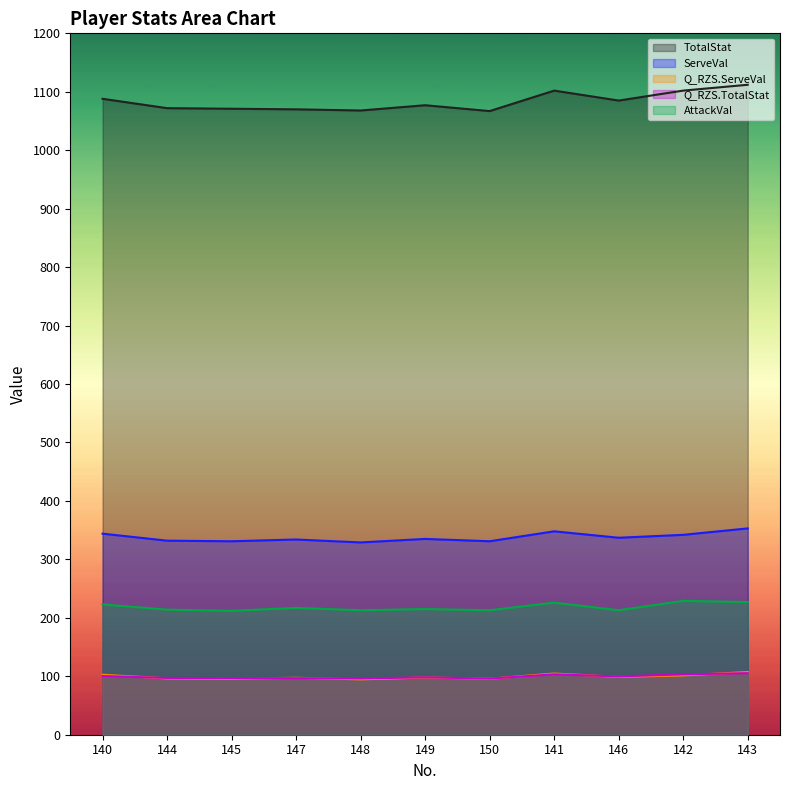

At how many categories does at least one series exceed 133?

11